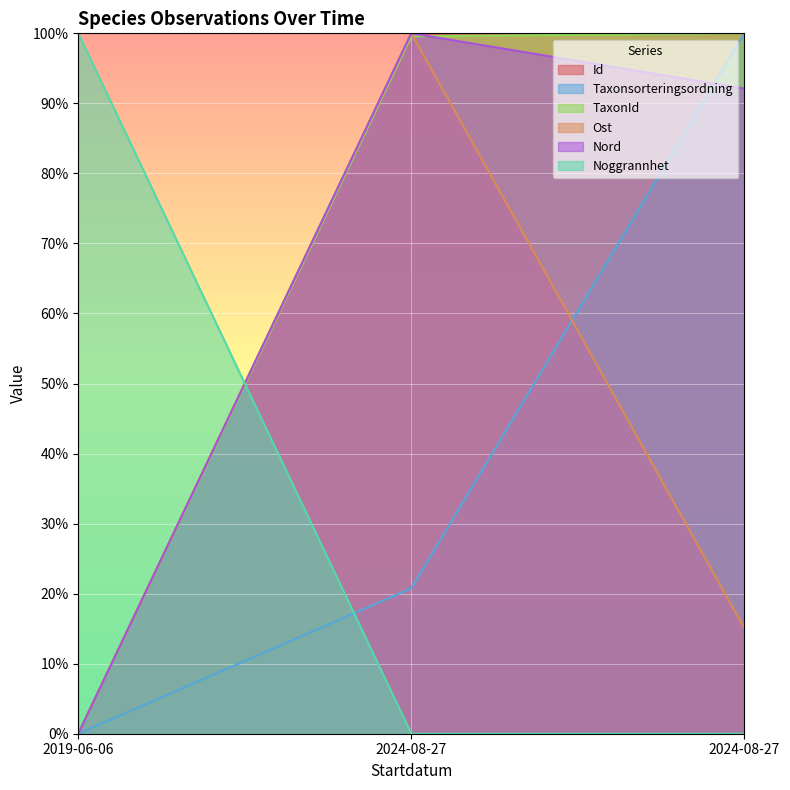

Which category has the lowest value in the Ost series?

2019-06-06